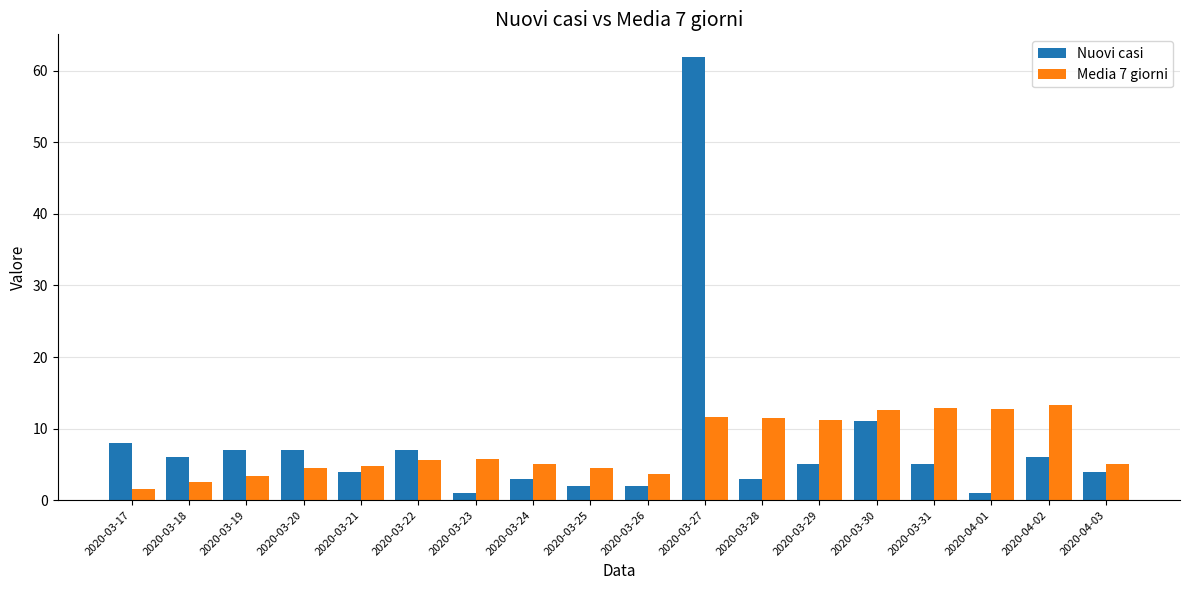

Rank the series by their average value, from highest to lowest.

Nuovi casi, Media 7 giorni